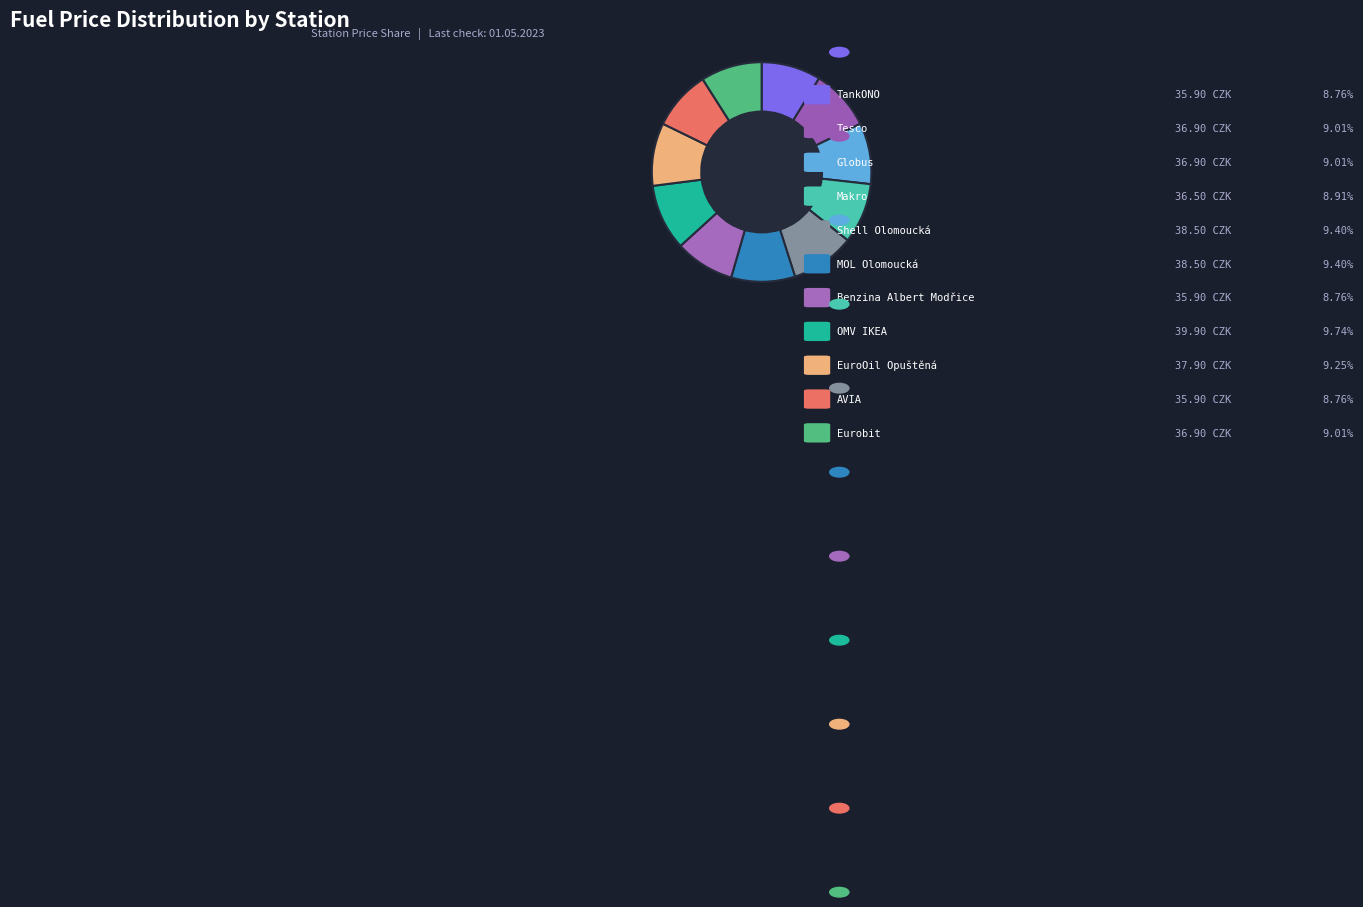

True or false: Shell Olomoucká accounts for 2% of the total.

False